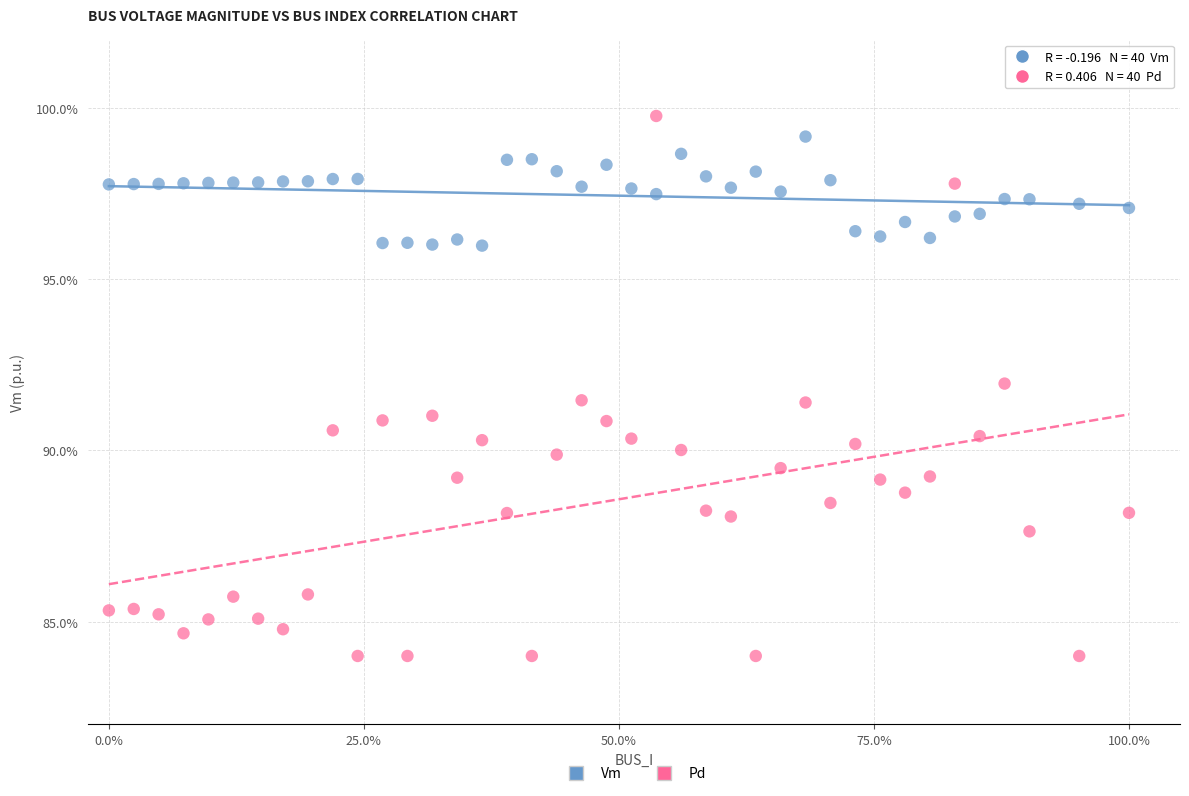

Which series contains the lowest Y value?

Pd